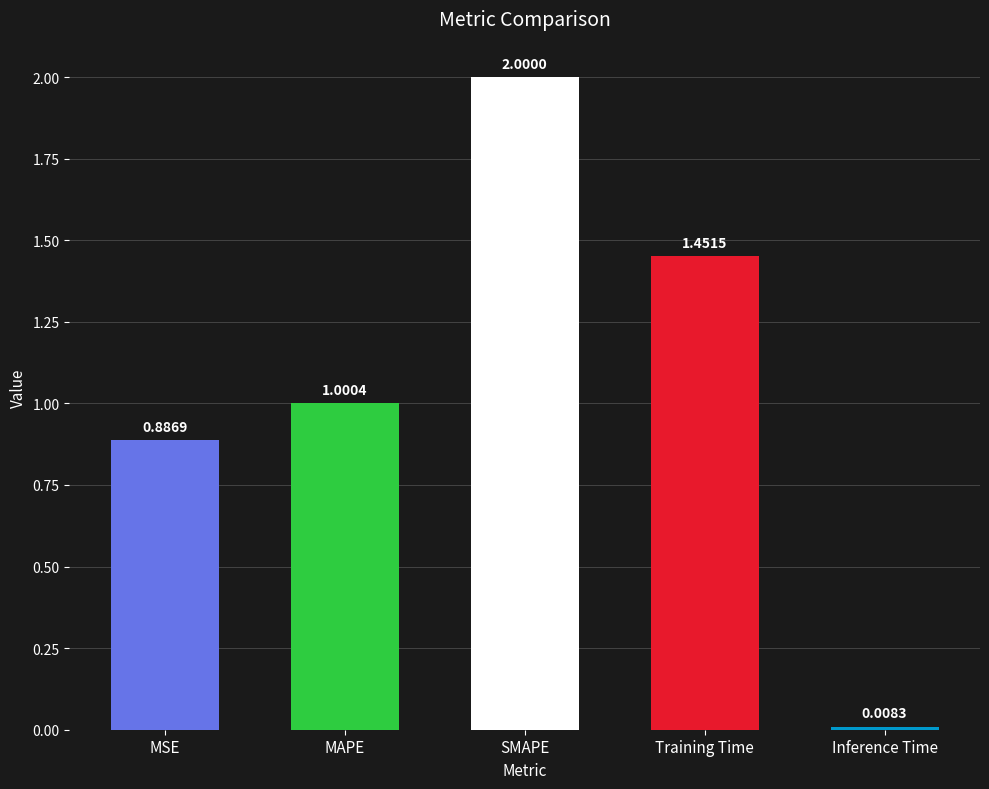

How many bars are there in total?

5